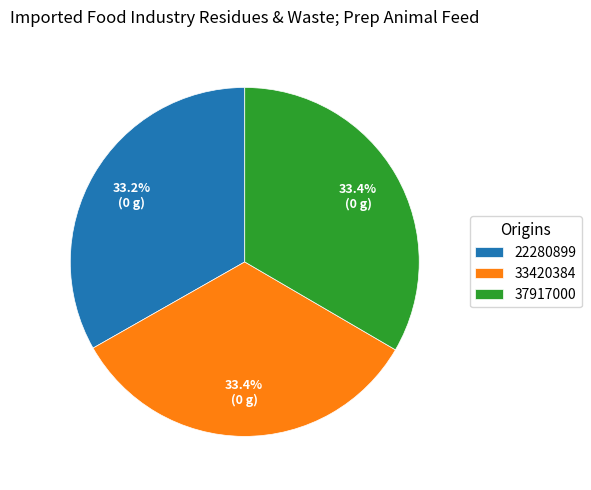

Does any single category account for the majority?

No